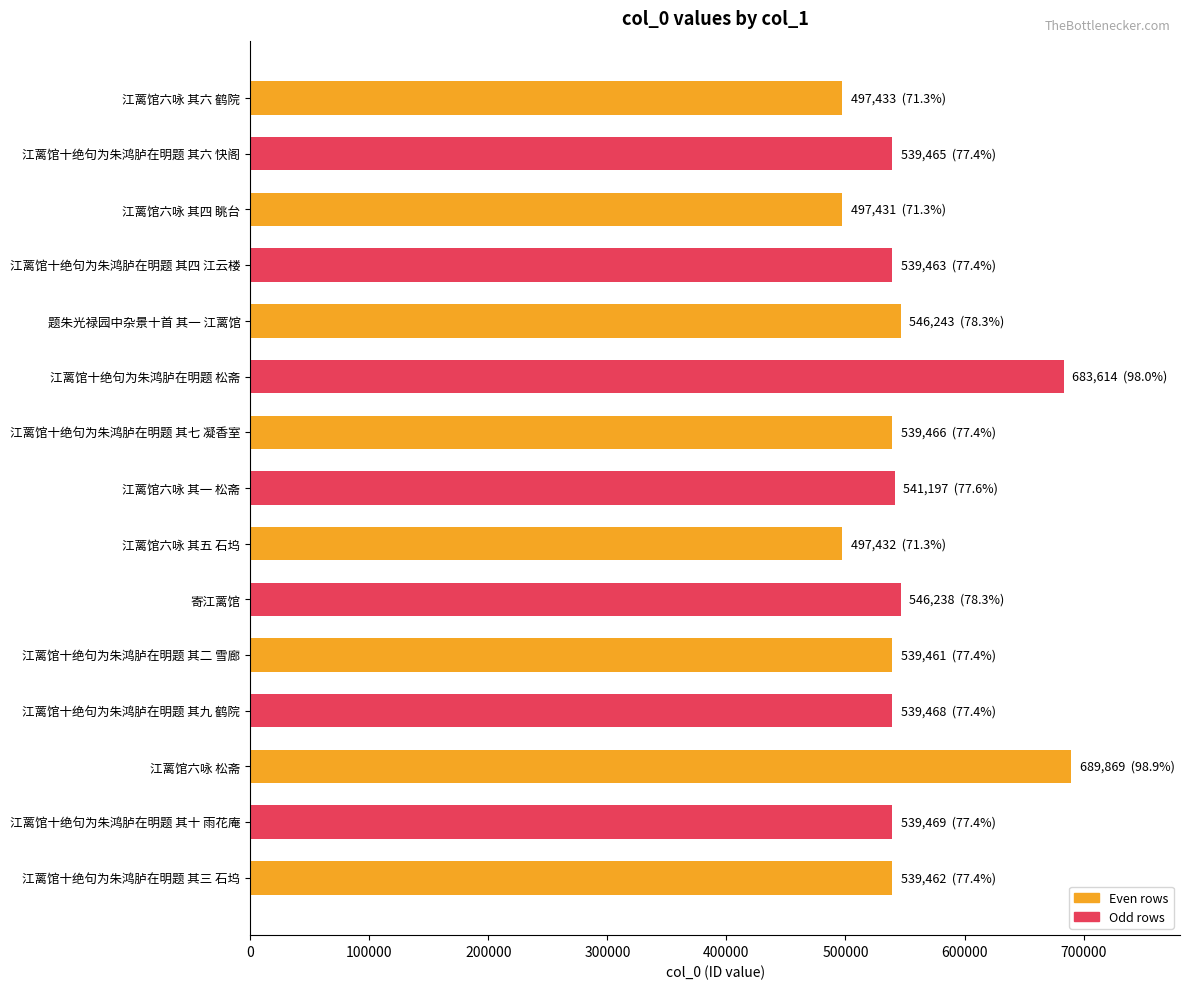

What is the approximate value at 江蓠馆六咏 其六 鹤院?

497433